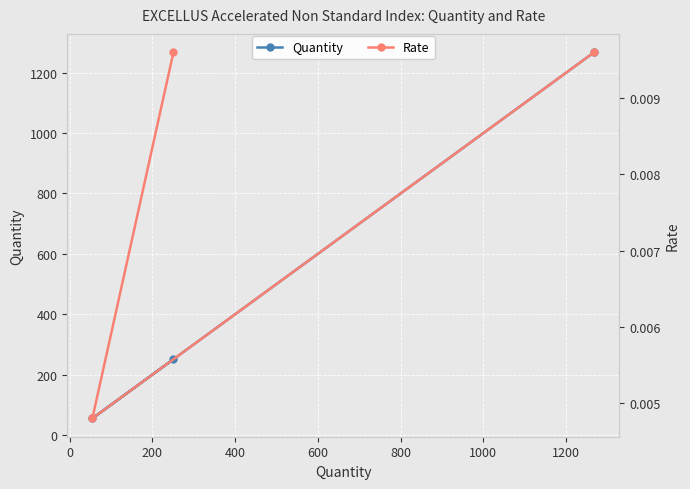

How many series are shown in this chart?

2